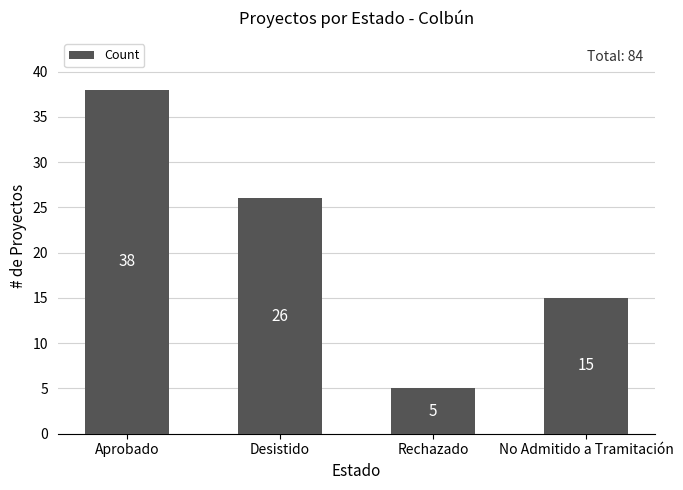

Read the value at Rechazado, to the nearest 5.

5